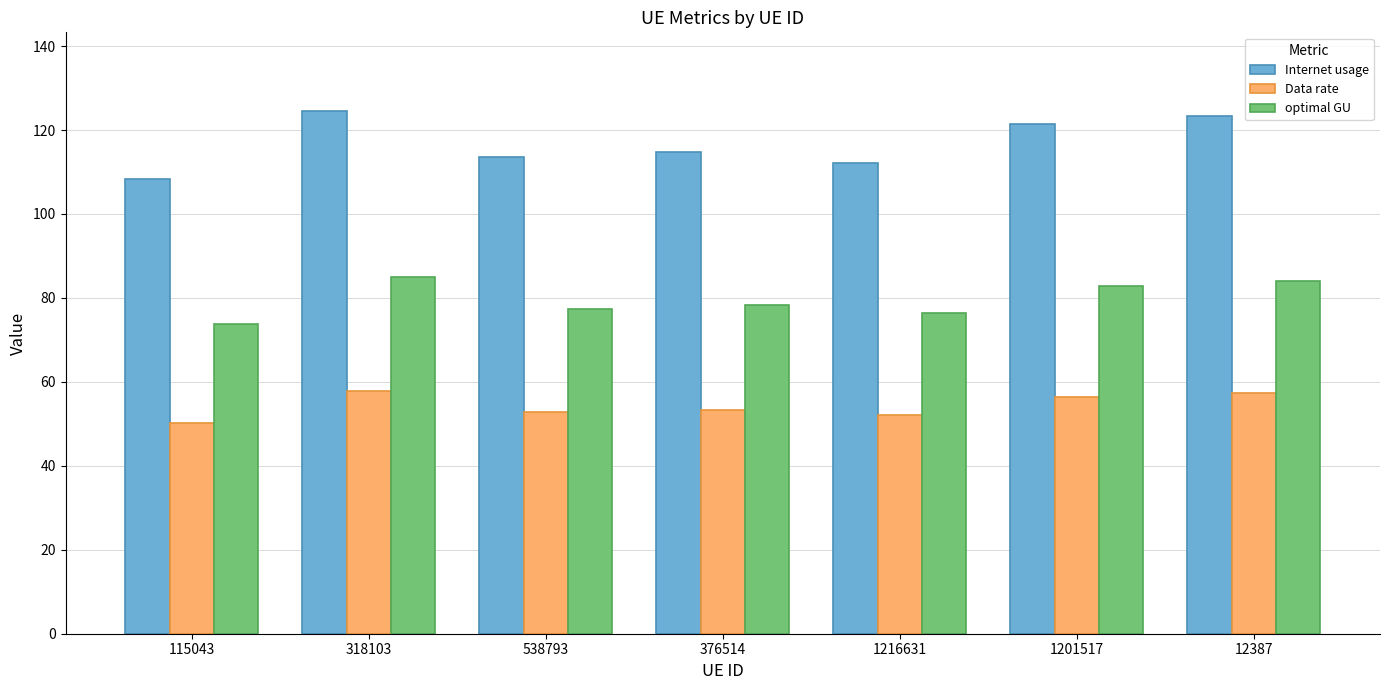

What is the difference between the highest and lowest values at 115043?

58.0